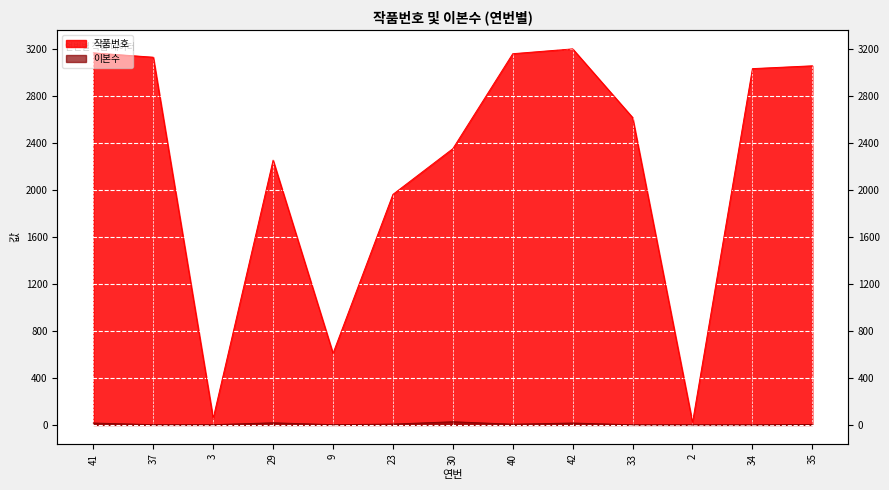

What is the value of the 이본수 point at the 10th from the left?

1